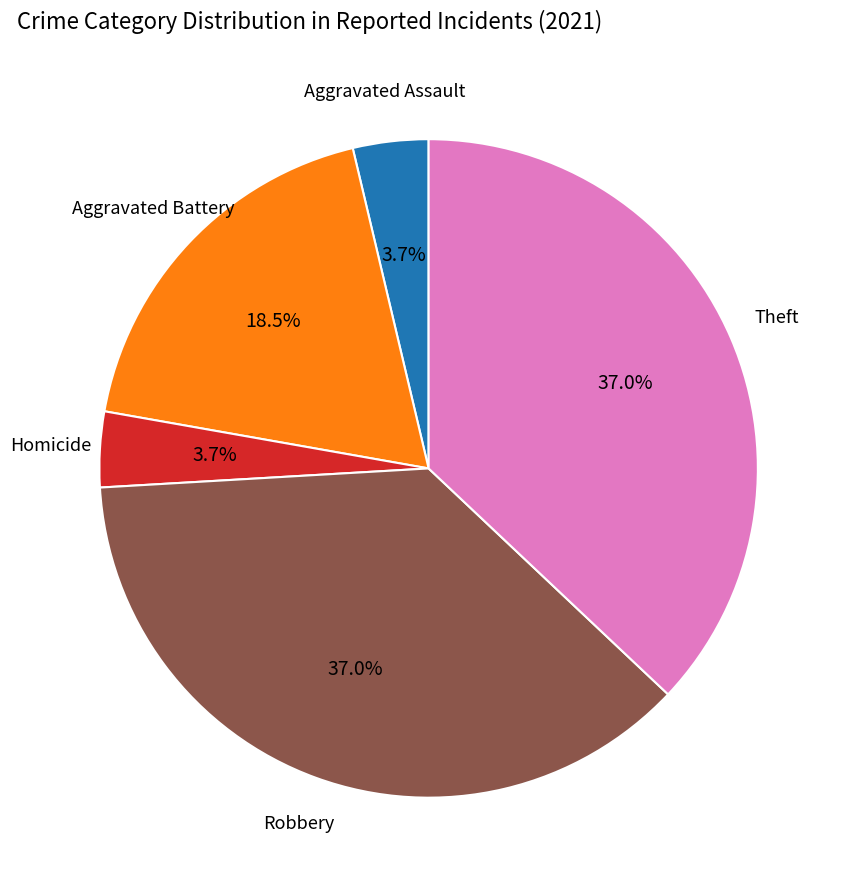

Does any single category account for the majority?

No